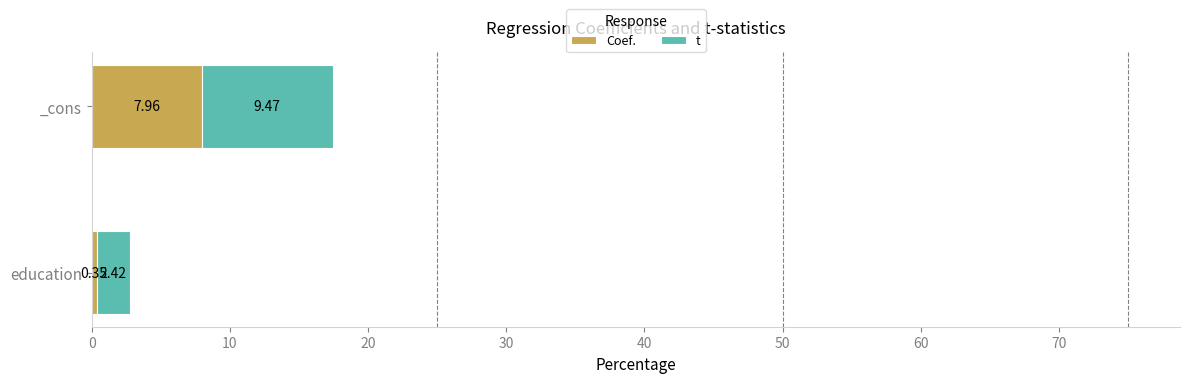

At which category is the sum across all series the highest?

_cons